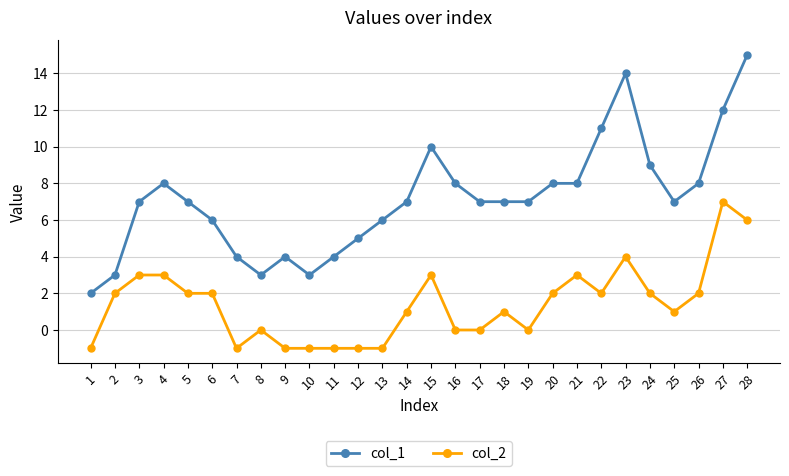

At how many categories does at least one series exceed 0?

28